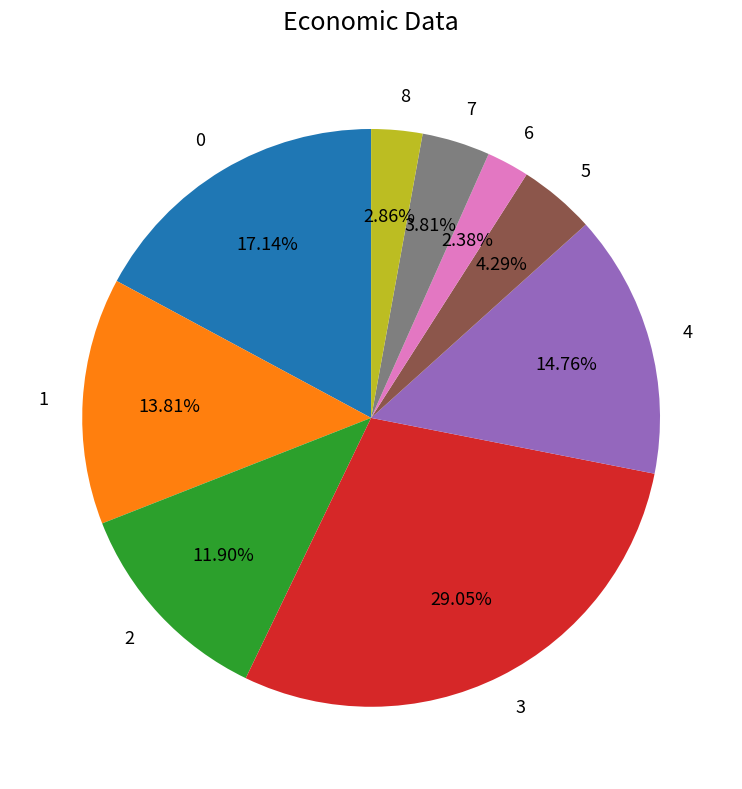

Is the sum of 0 and 7 greater than half?

No